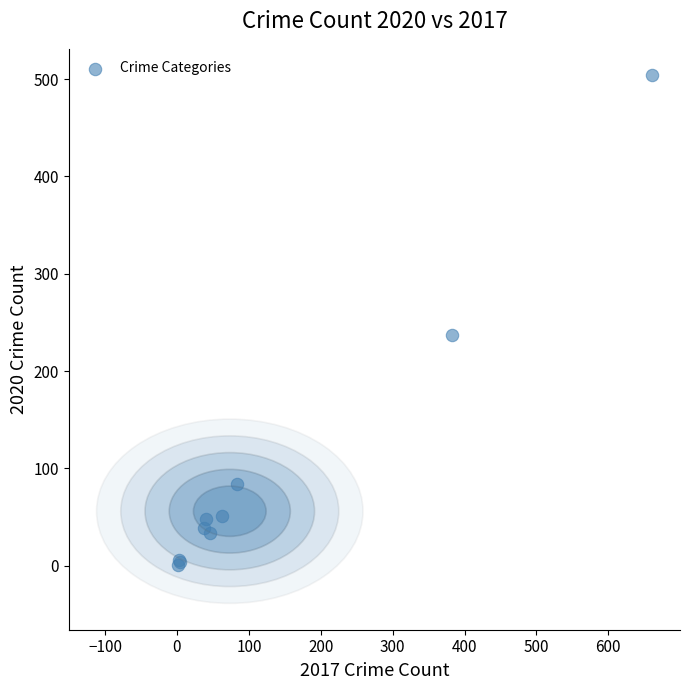

What Y value in the scatter plot is closest to 252?

237